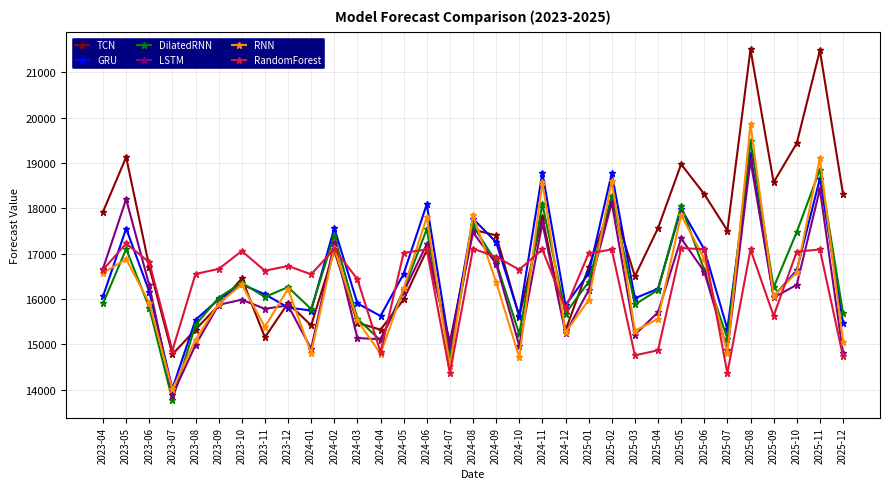

What value does the RNN series have at 2025-04?

15561.2